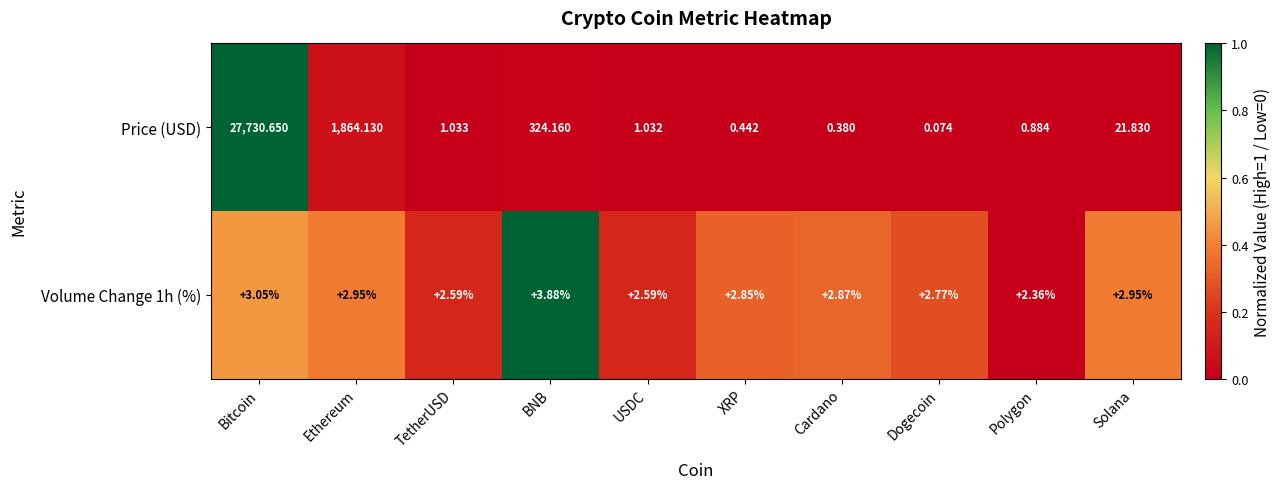

Which label corresponds to the largest value in the chart?

Bitcoin